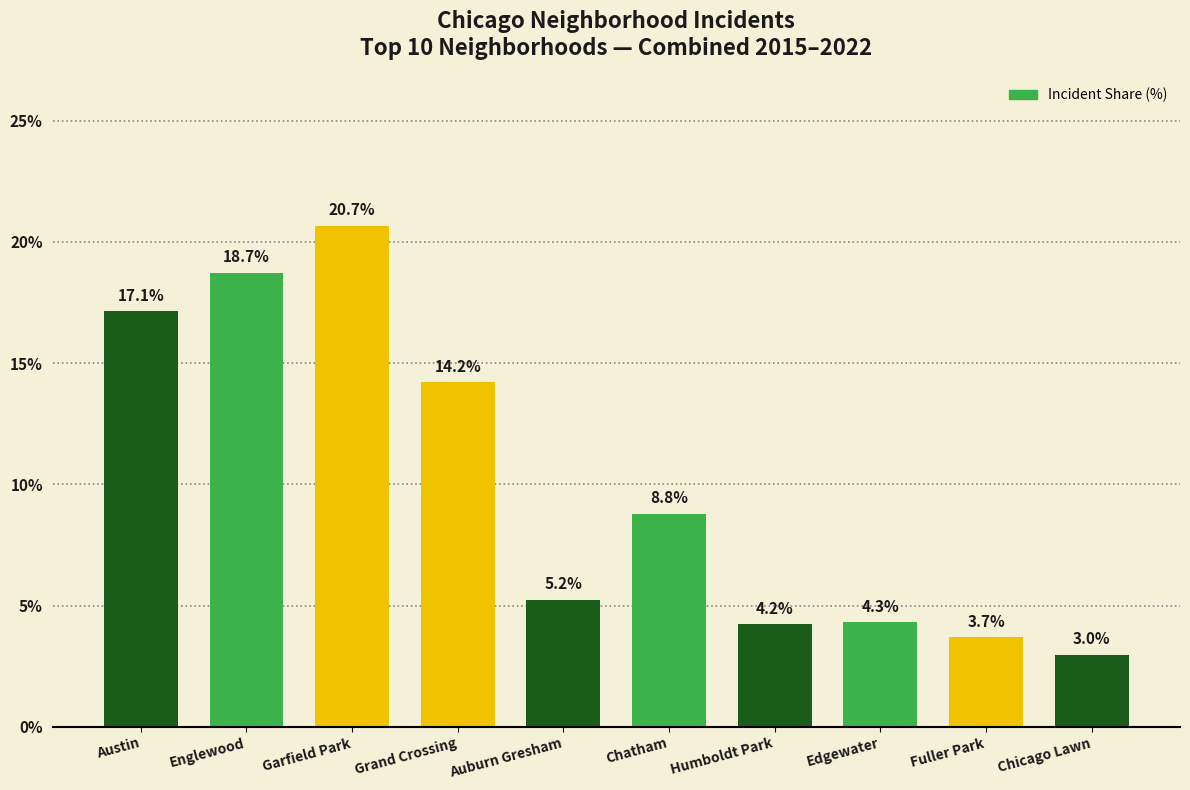

What is the label of the 5th bar from the right?

Chatham